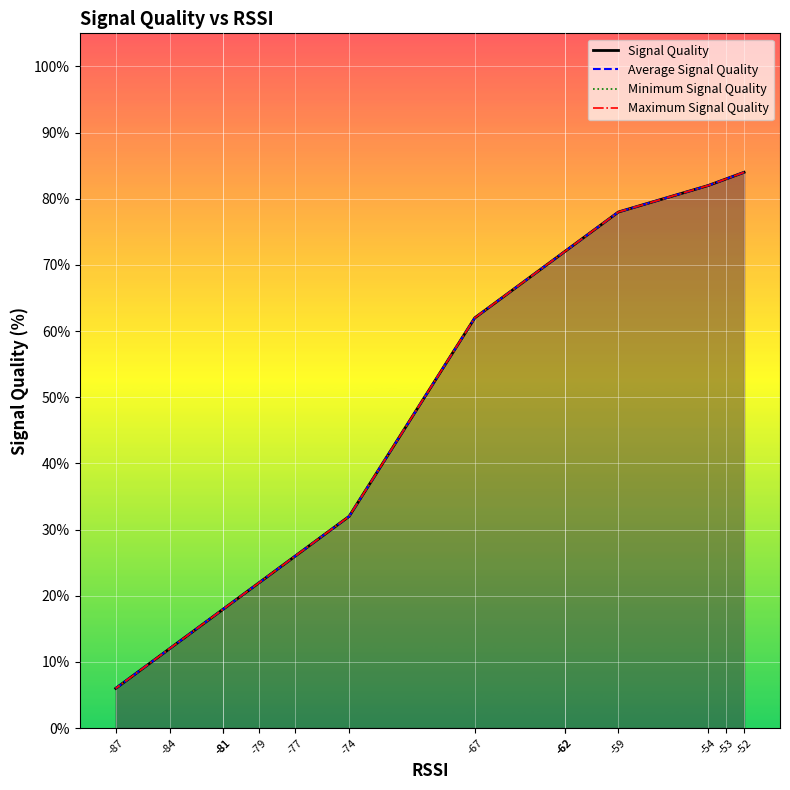

At -84, list the series in order from smallest to largest.

Signal Quality, Average Signal Quality, Minimum Signal Quality, Maximum Signal Quality